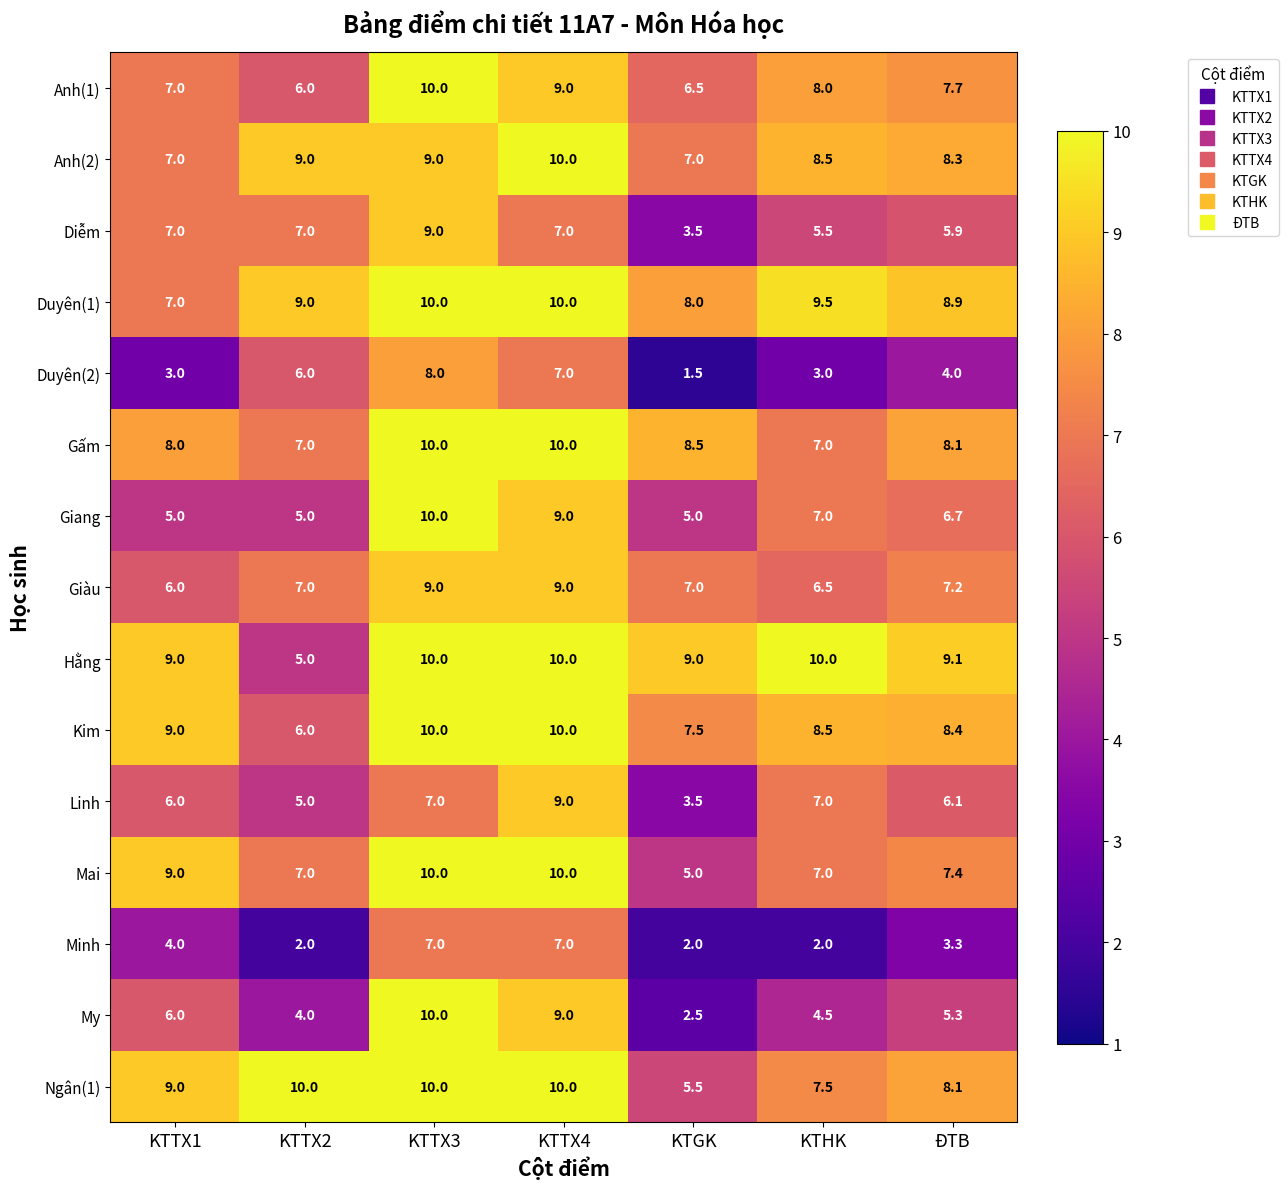

What is the total value across all series at ĐTB?

104.5